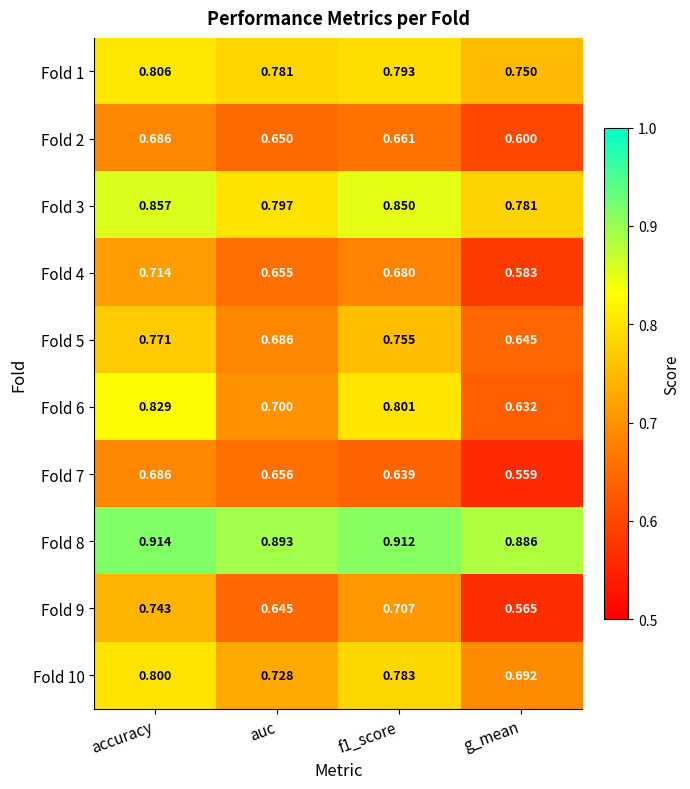

At which category does the chart reach its peak across all series?

accuracy